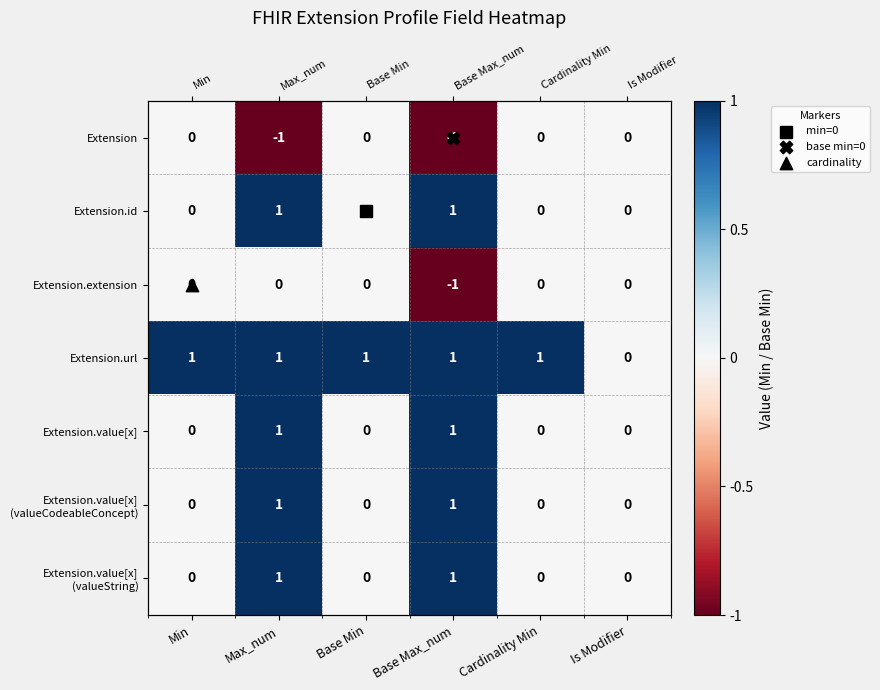

Where is Extension.url nearest to the value 0?

Is Modifier